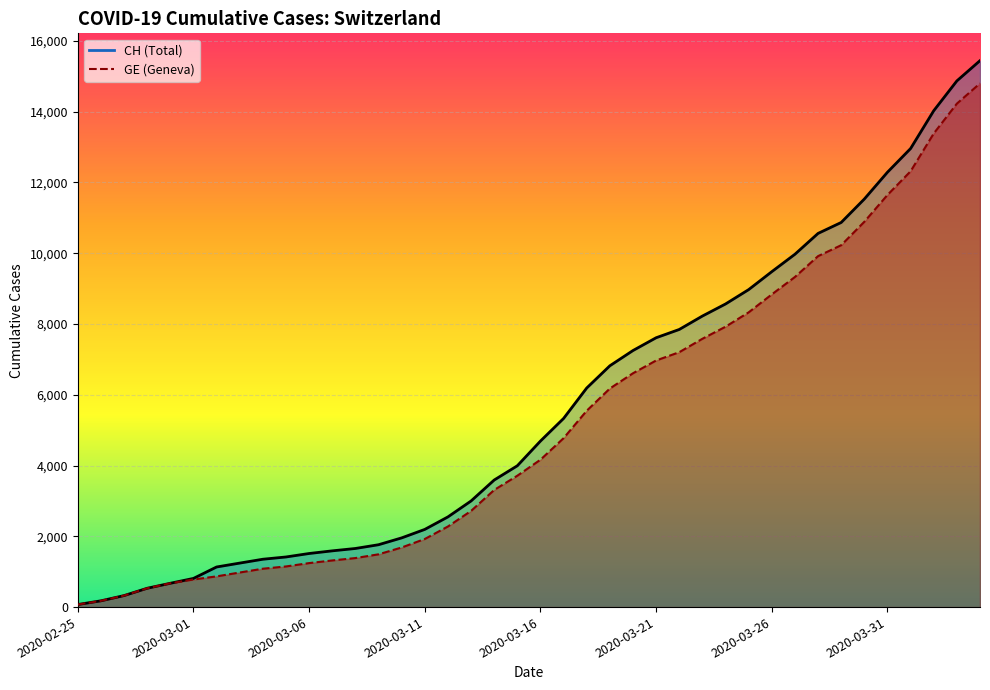

What is the spread (max minus min) of values at 14?

271